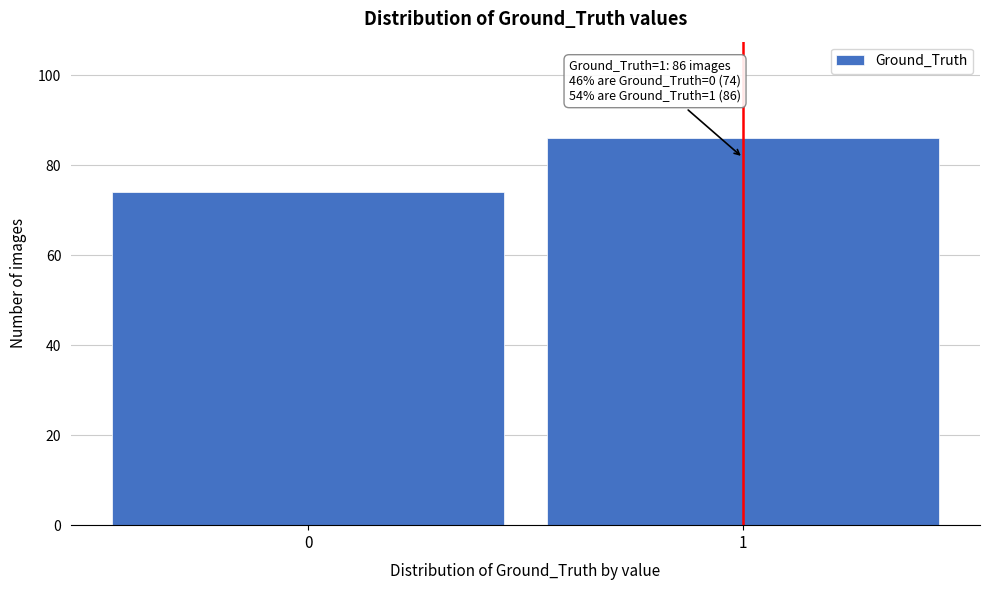

Reading left to right, transcribe all the data shown in this chart.

74	86